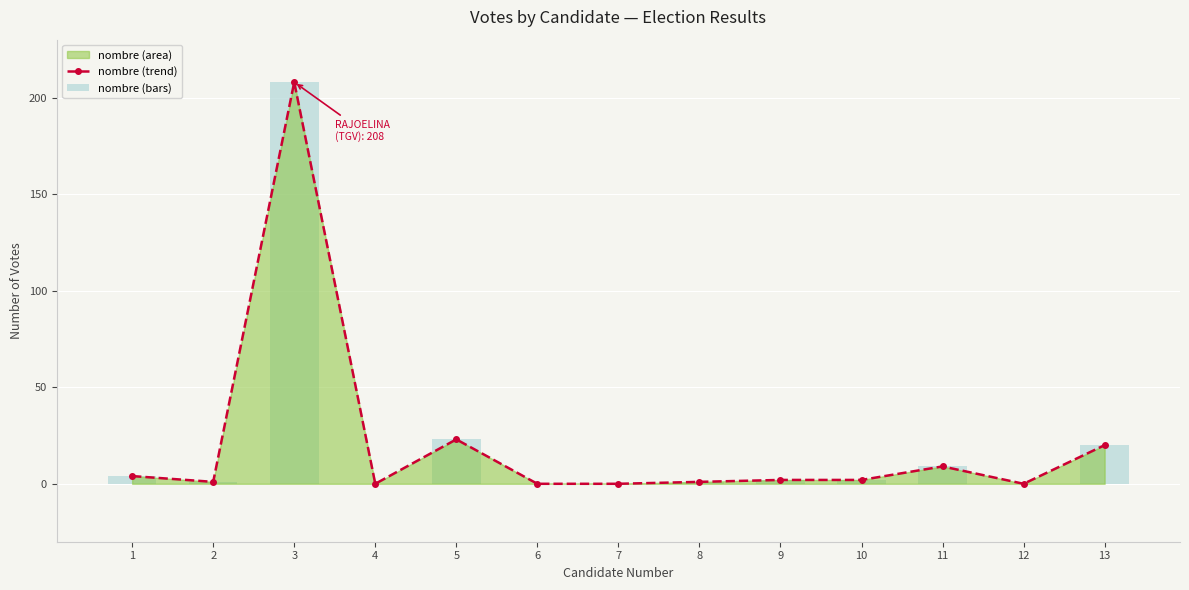

What is the difference between the maximum and second lowest values in the nombre (trend) series?

208